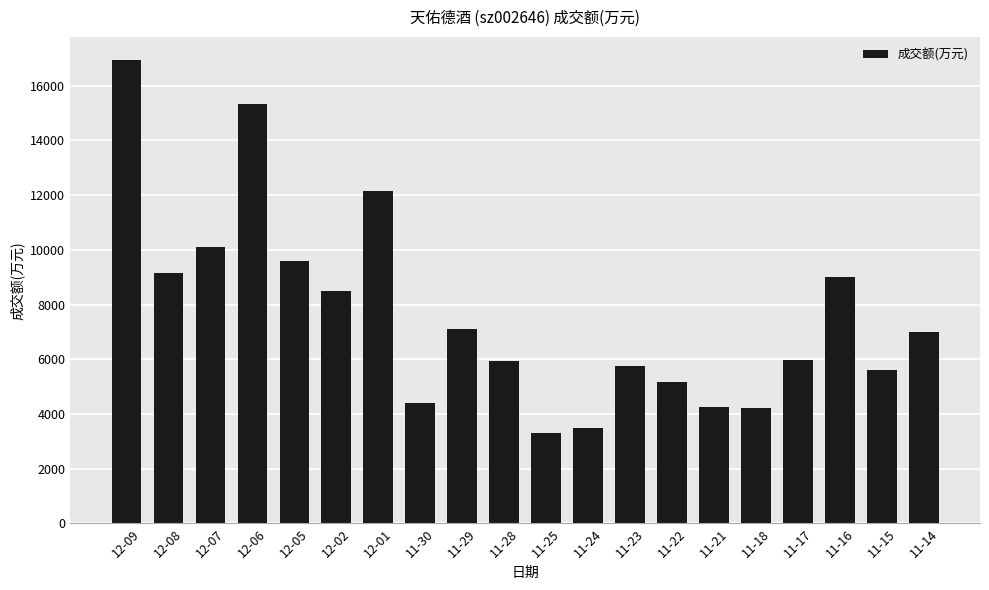

What is the value of the 18th bar from the left?

8995